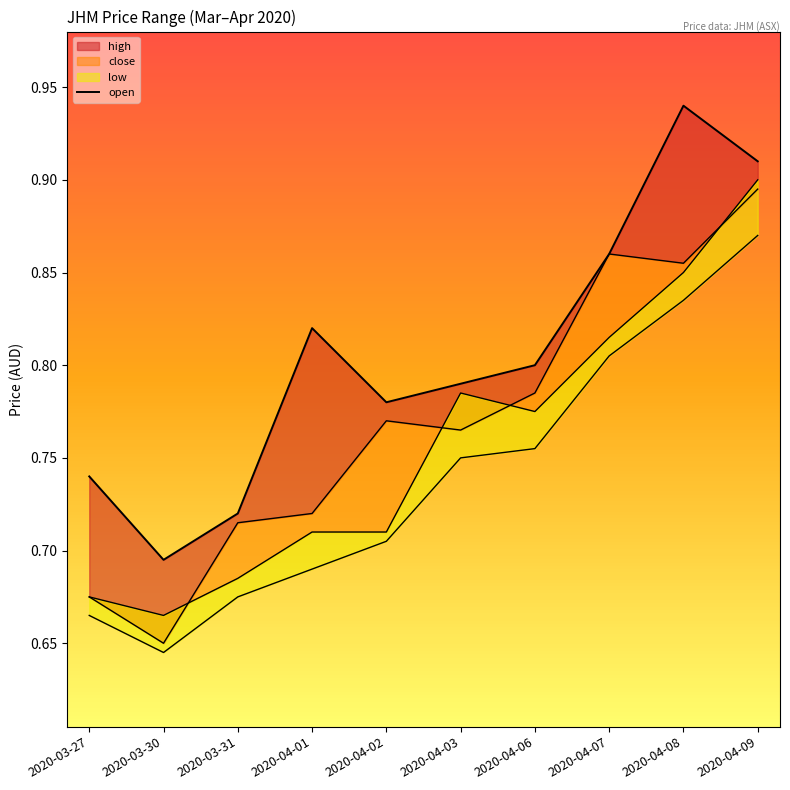

At which label is the value closest to 0?

2020-03-30